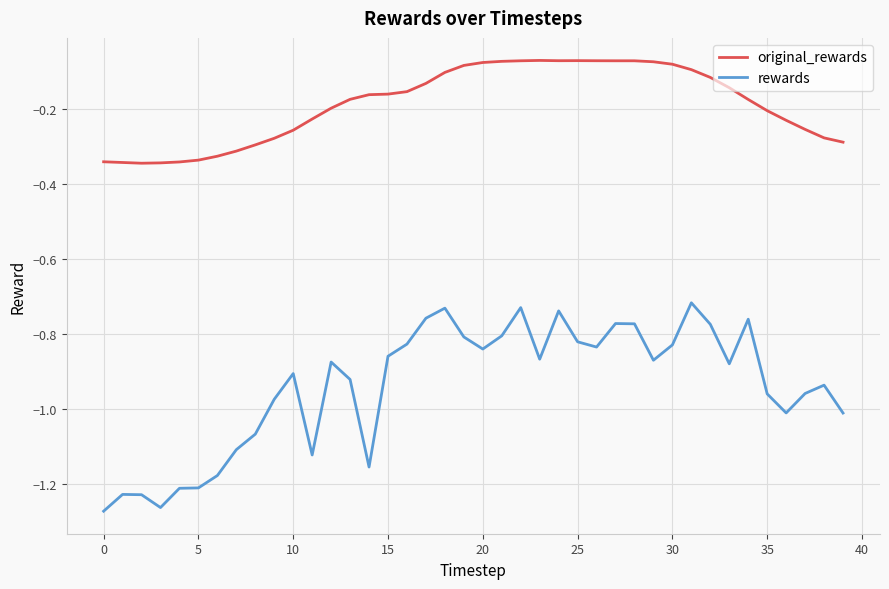

What is the sum of all rewards values?

-37.6